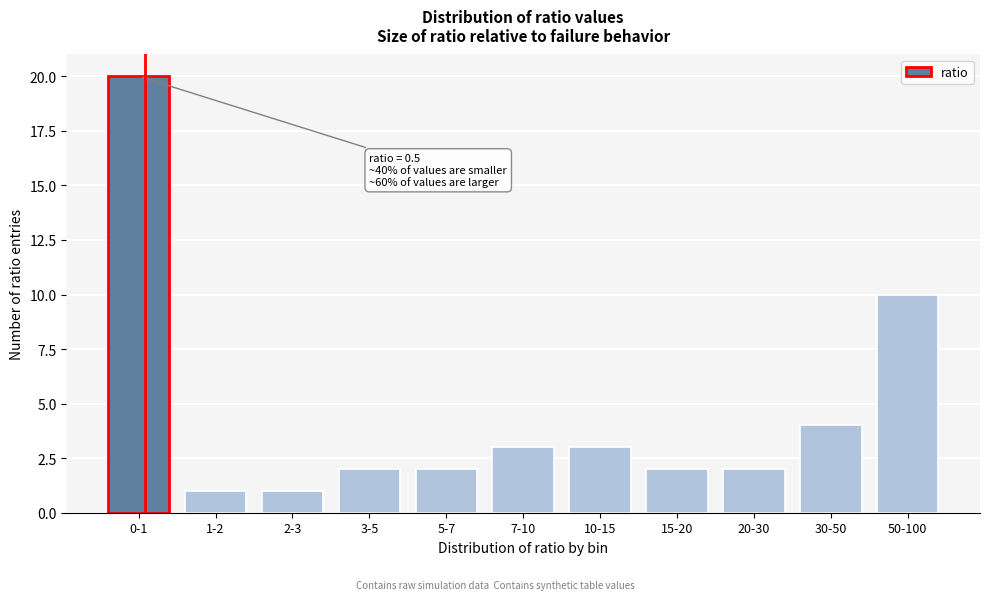

Reading left to right, what are all the values shown in this chart?

20	1	1	2	2	3	3	2	2	4	10